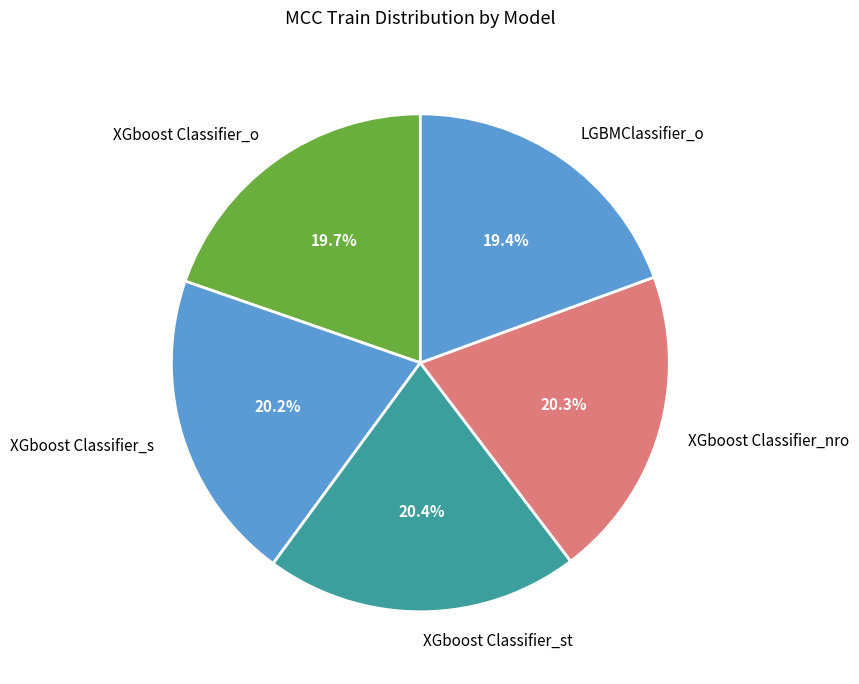

To the nearest percent, what portion does XGboost Classifier_st represent?

20%